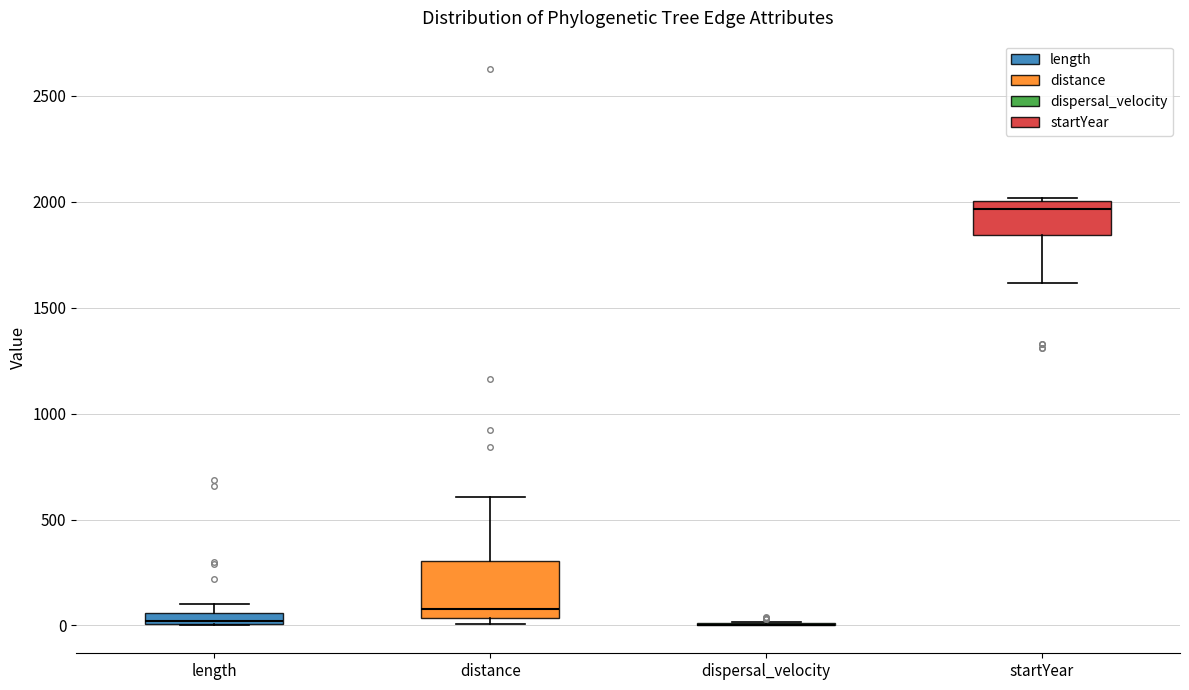

Which box is the tallest, from its lower edge to its upper edge?

distance